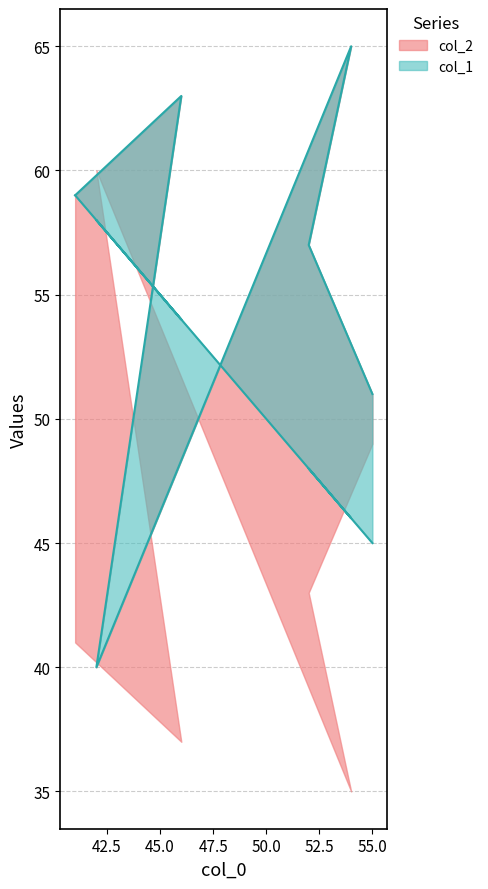

Does the chart have visible grid lines?

Yes